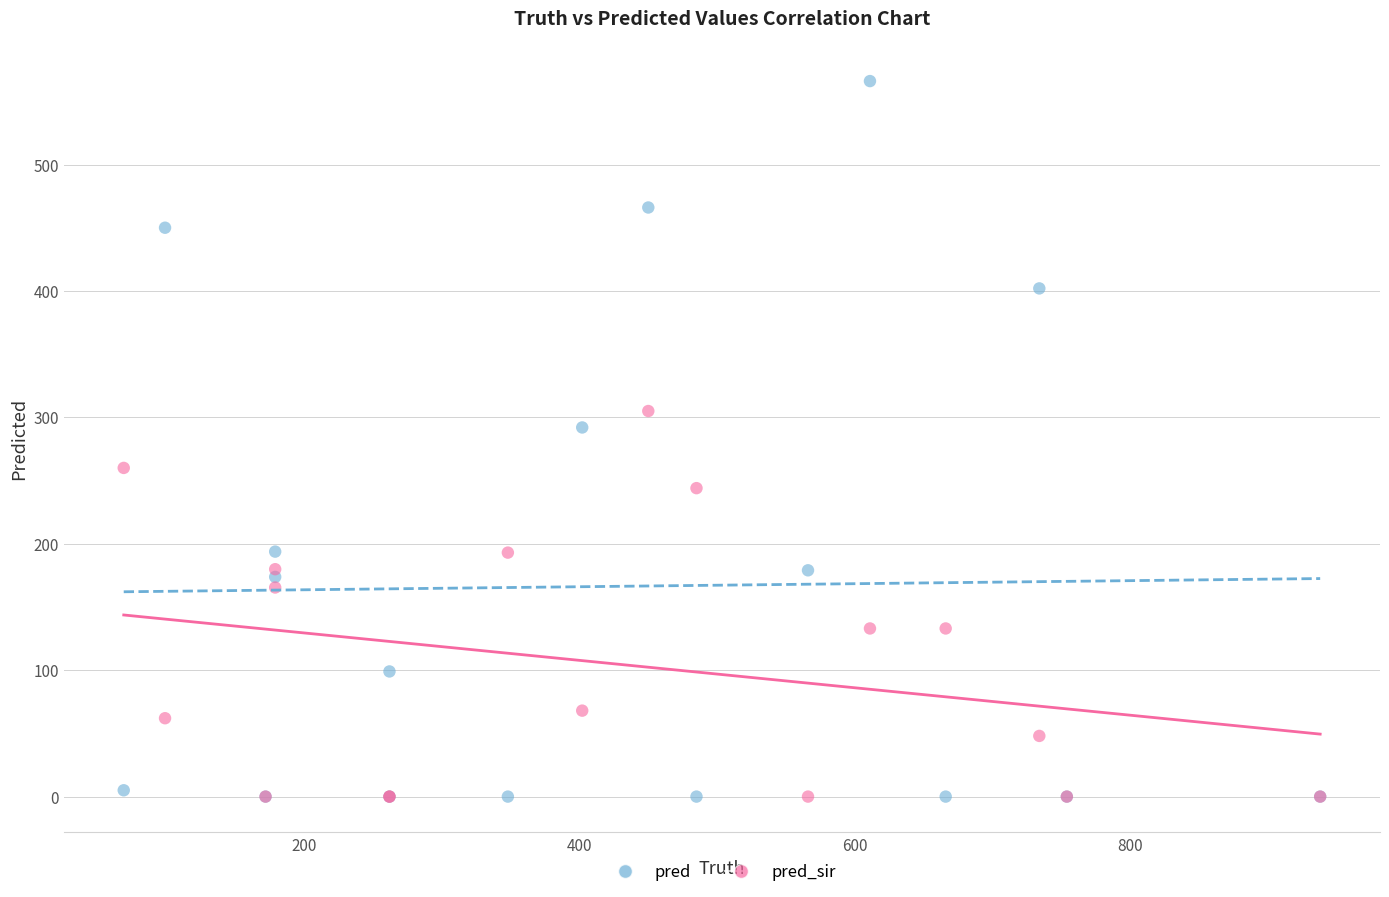

Which series has the largest Y range (max minus min)?

pred